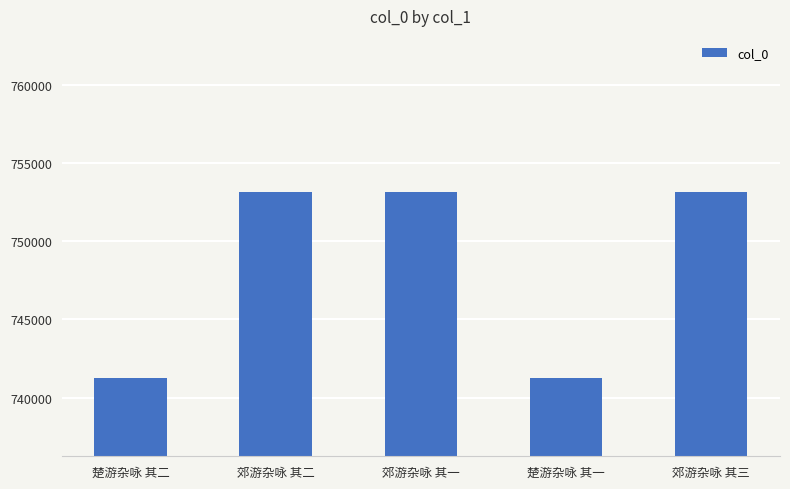

The chart shows a value of 363599 at 楚游杂咏 其一. True or false?

False